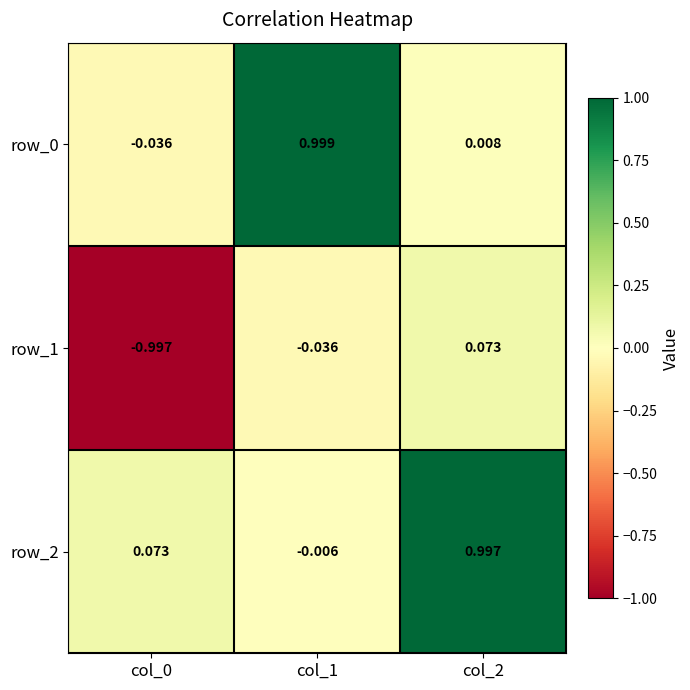

Is the value of row_1 at col_2 greater than the value of row_2 at col_1?

Yes